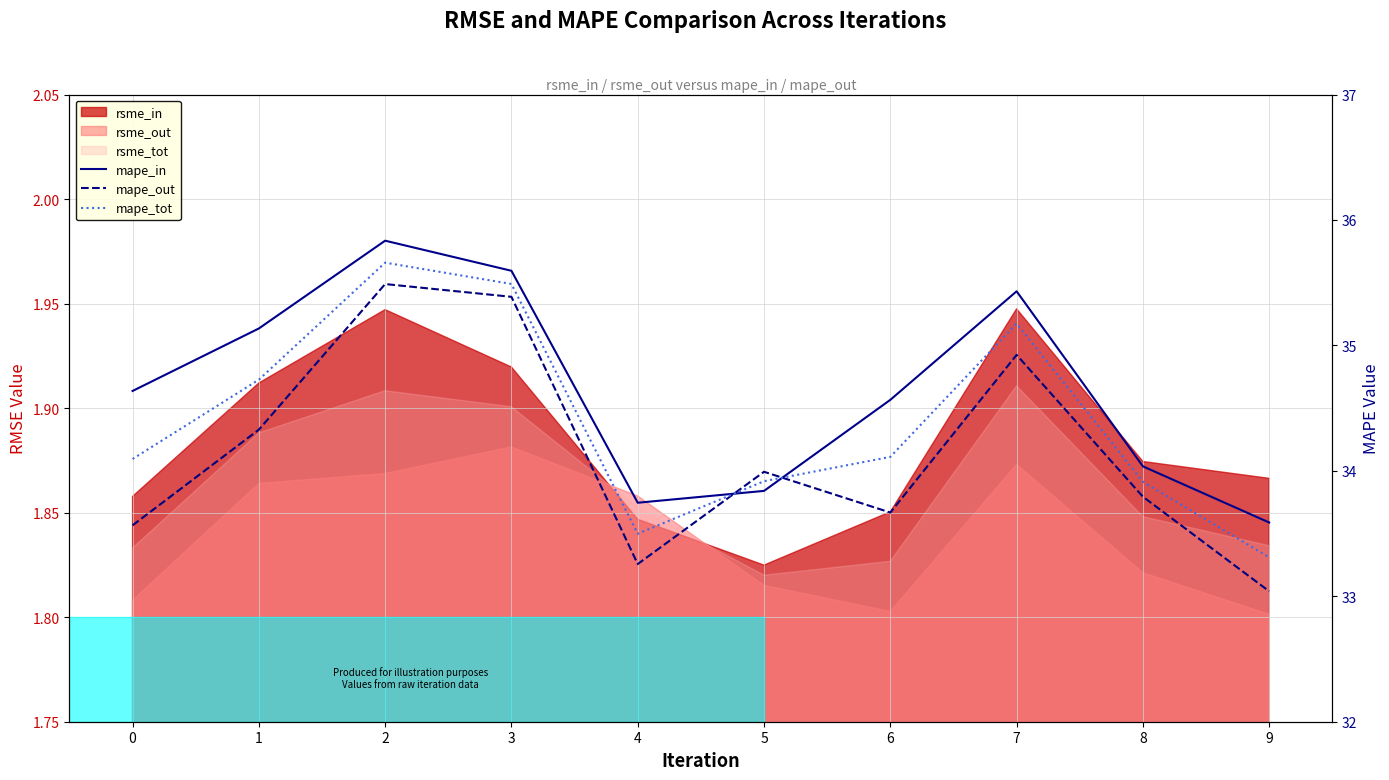

At which category is the sum across all series the highest?

2